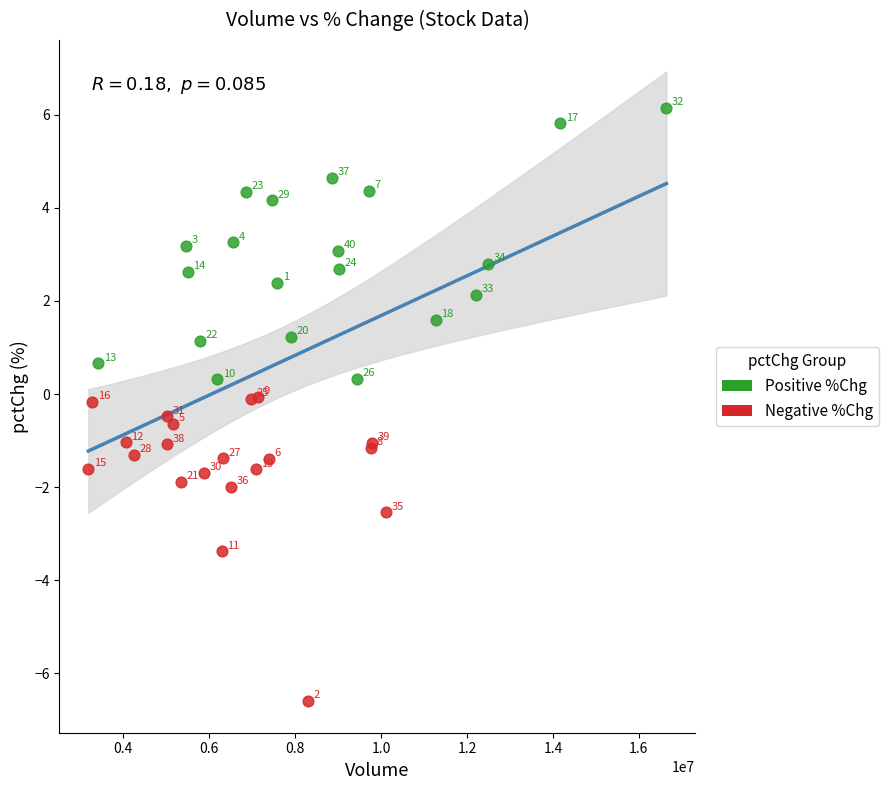

Which series has the widest spread of Y values?

Negative %Chg